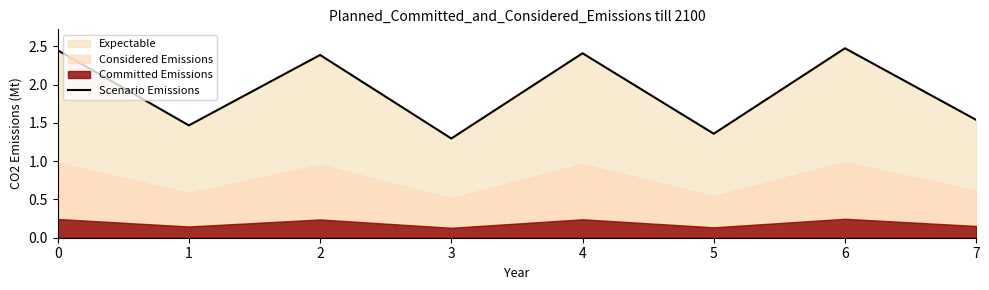

Reading left to right, transcribe all the data shown in this chart.

0=2.4	1=1.5	2=2.4	3=1.3	4=2.4	5=1.4	6=2.5	7=1.5